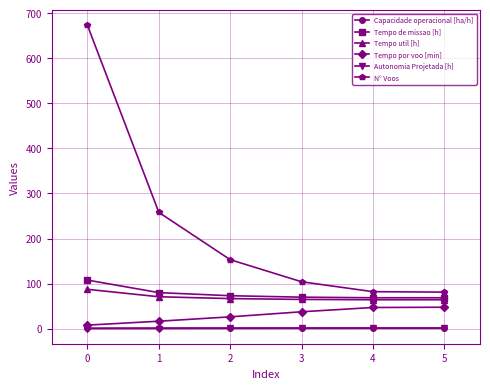

What is the value of the Tempo util [h] point at the 6th from the left?

64.1